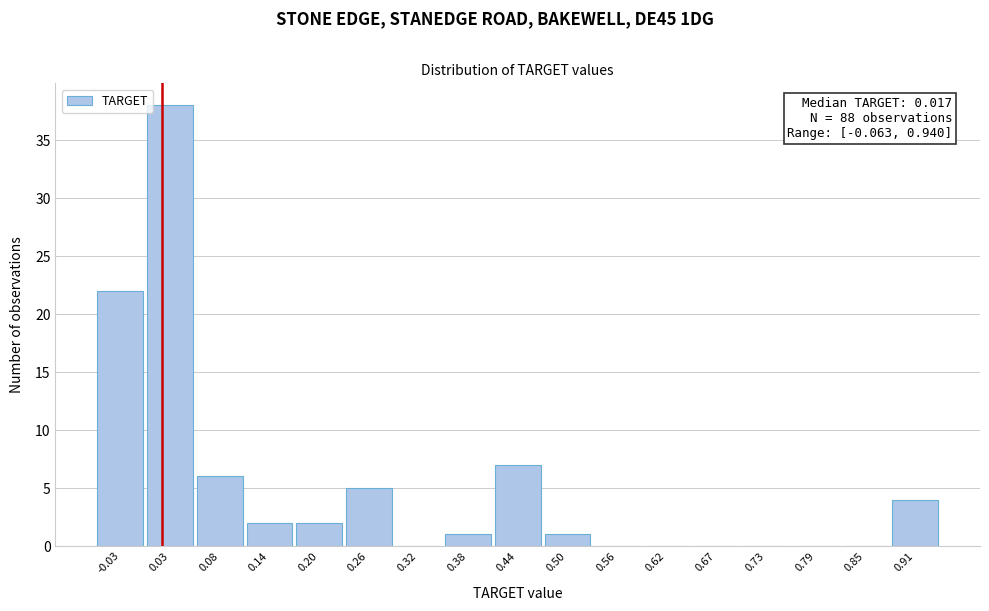

Which range on the x-axis has the tallest bar?

0.00 to 0.06